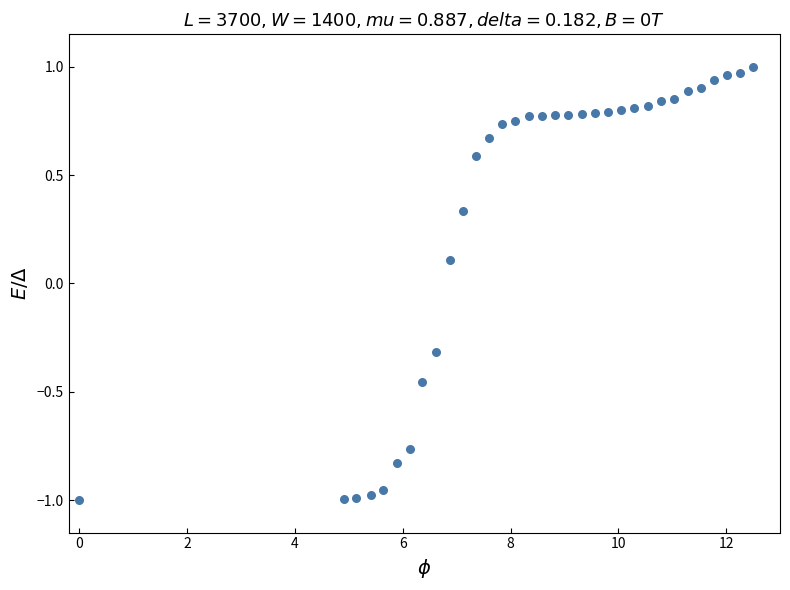

What is the range of X values (max minus min)?

12.5